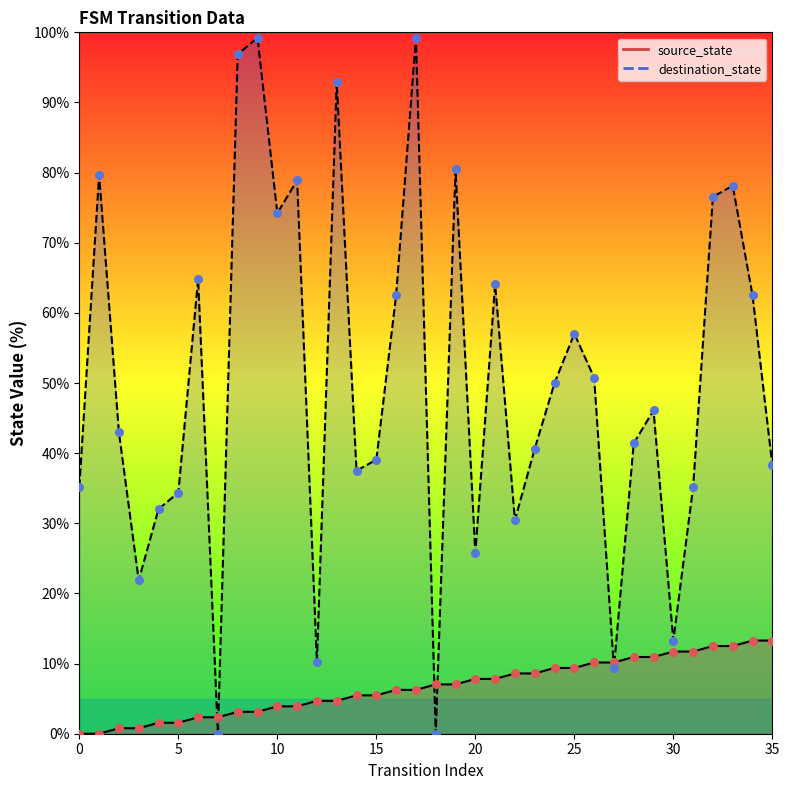

Which series has the largest total across all categories?

destination_state